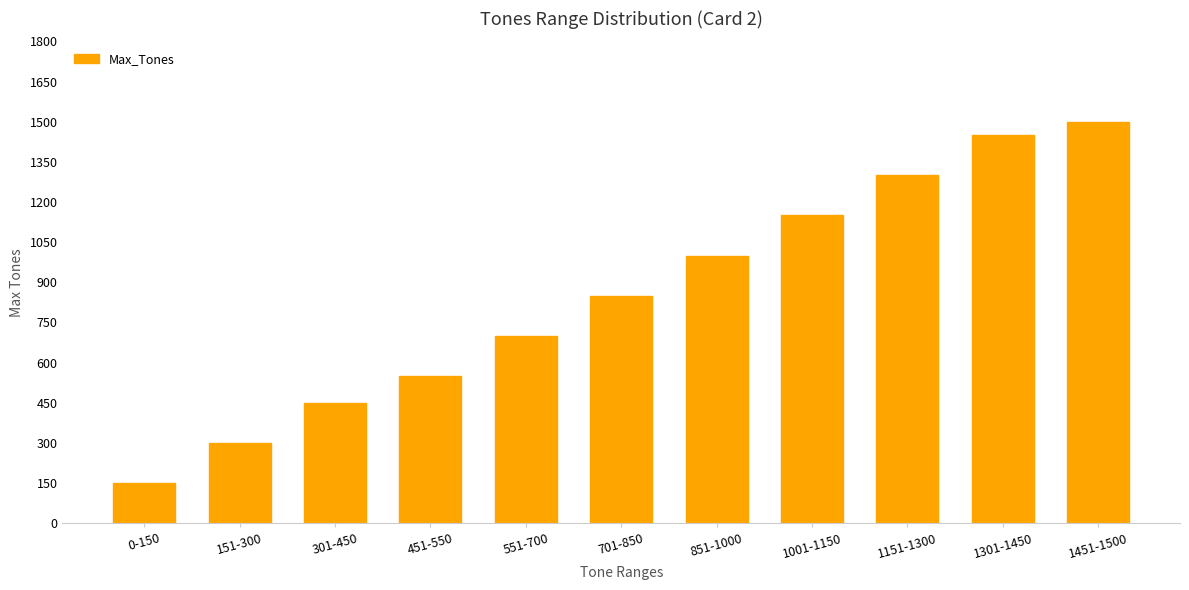

What is the value of the 2nd bar from the left?

300